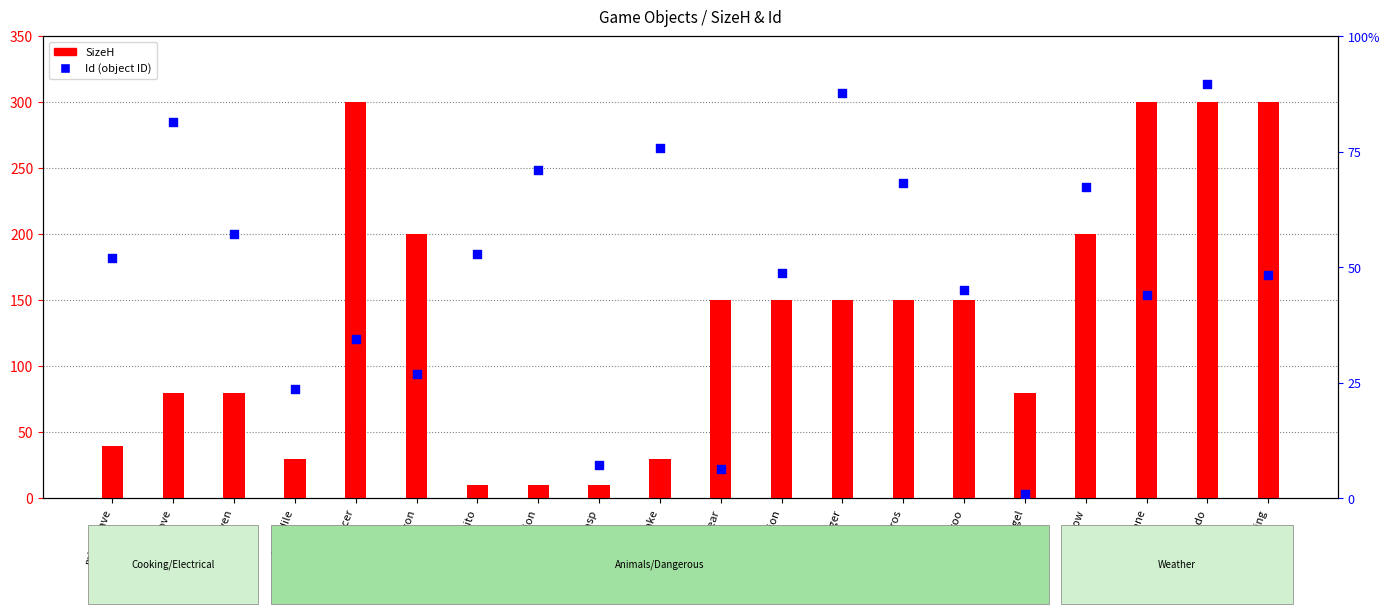

Which series contains the highest Y value?

Id